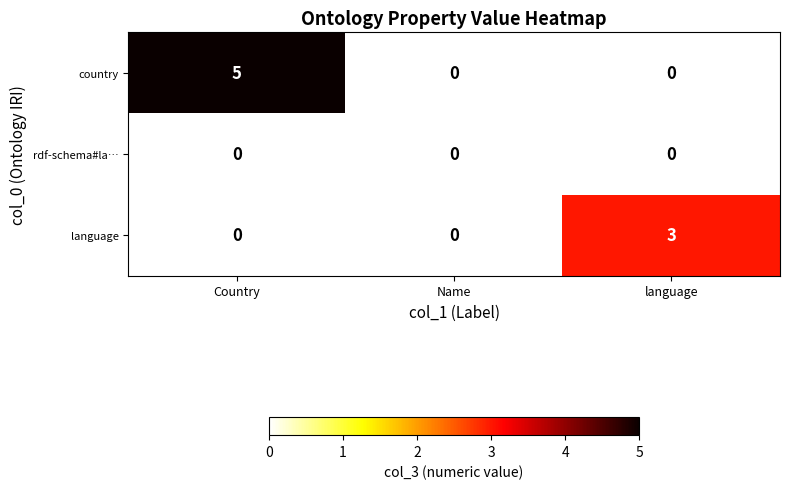

At how many categories does at least one series exceed 1?

2